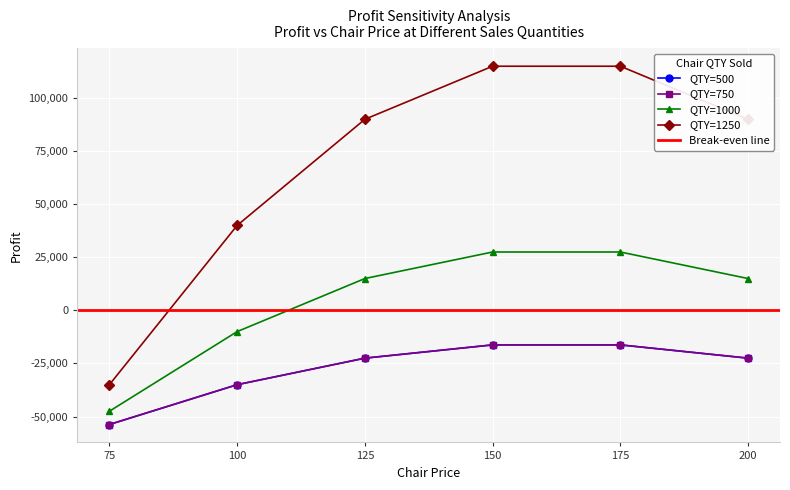

Which label corresponds to the largest value in the chart?

175